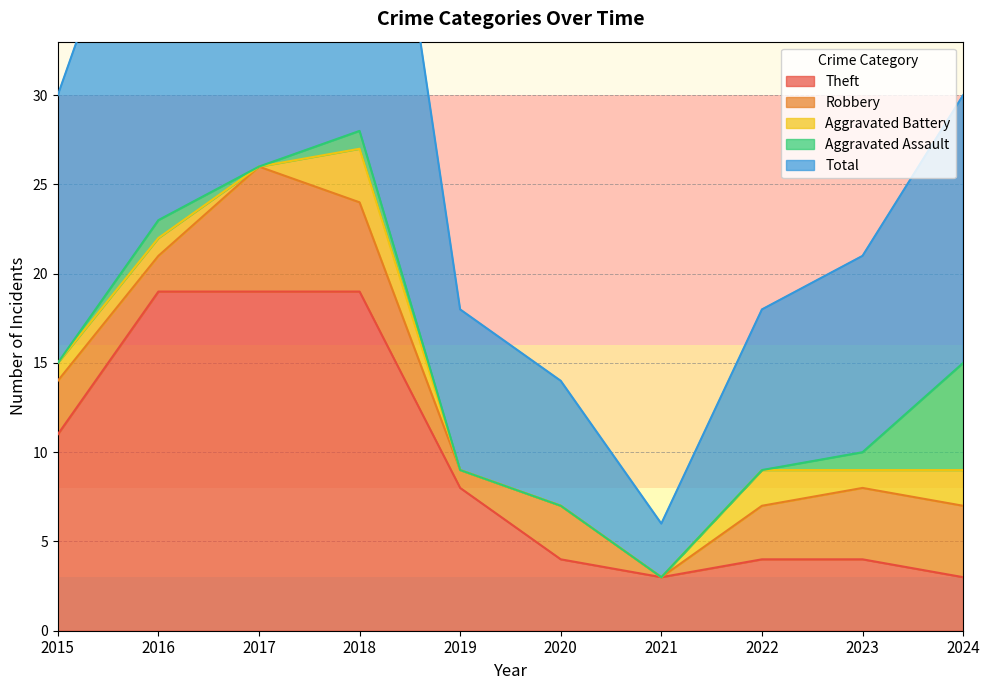

Reading left to right, transcribe all the data shown in this chart.

Theft: 11	19	19	19	8	4	3	4	4	3
Robbery: 3	2	7	5	1	3	0	3	4	4
Aggravated Battery: 1	1	0	3	0	0	0	2	1	2
Aggravated Assault: 0	1	0	1	0	0	0	0	1	6
Total: 15	23	27	28	9	7	3	9	11	15